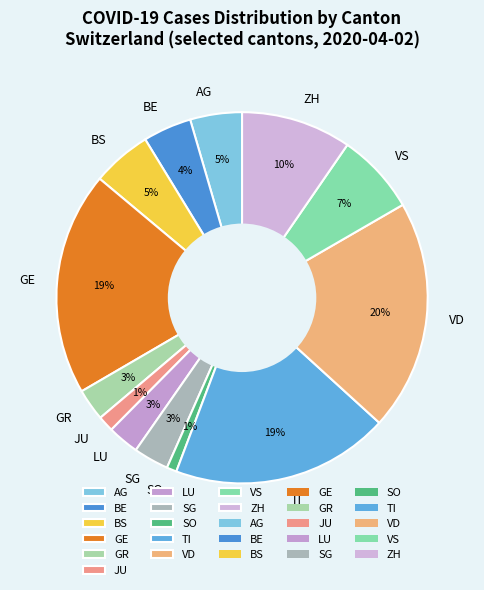

Which has a higher value, LU or TI?

TI